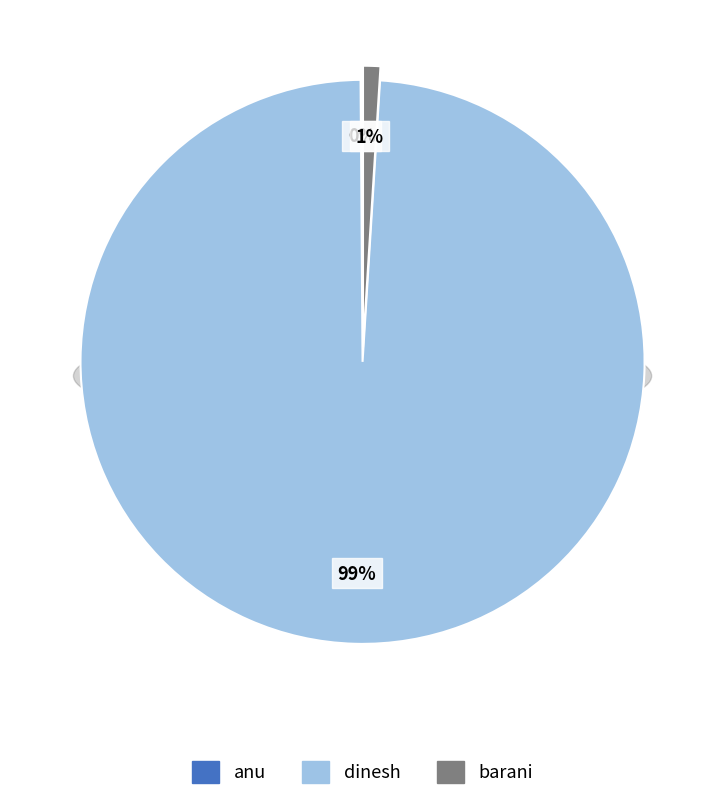

Is there any slice that represents more than half of the pie?

Yes